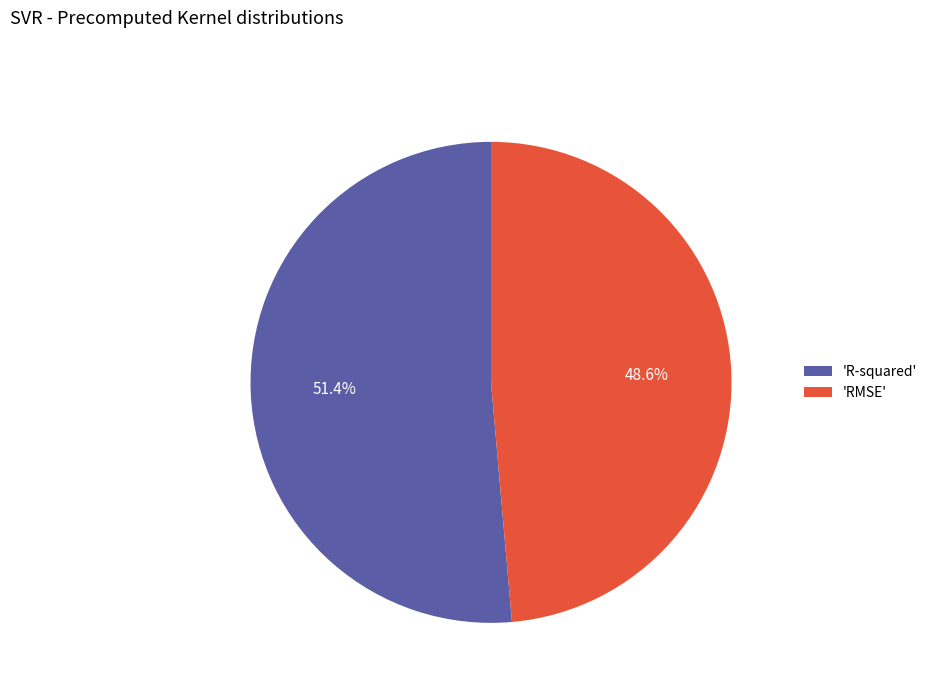

Which has a higher value, 'RMSE' or 'R-squared'?

'R-squared'